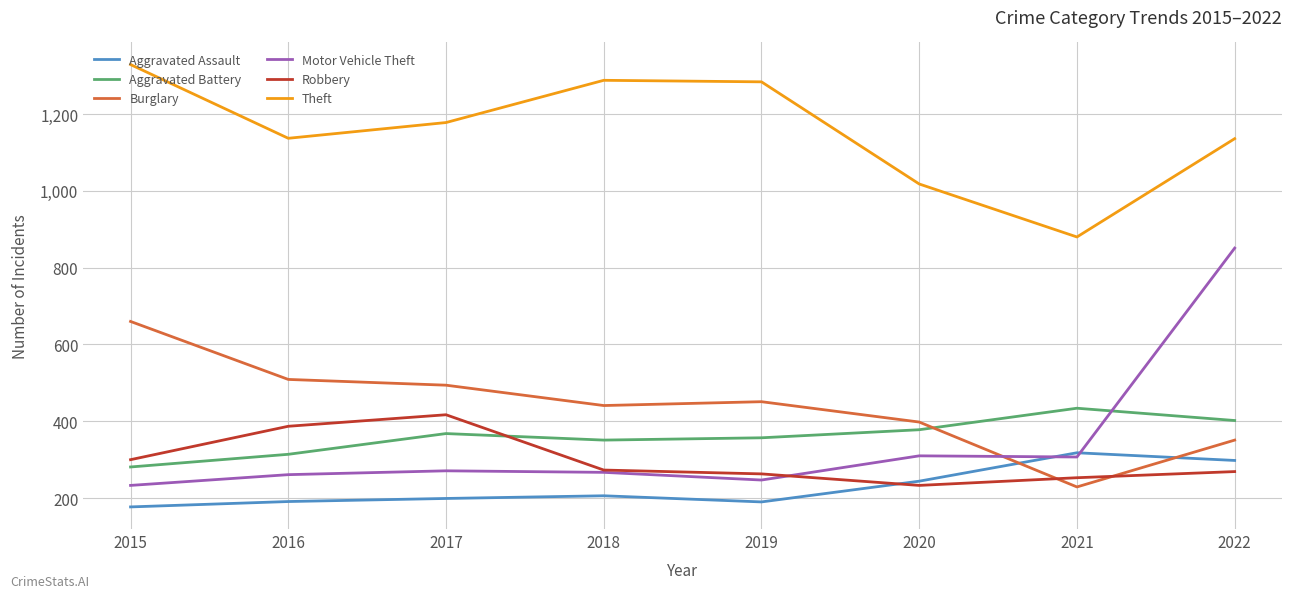

True or false: Theft has a value of 1916 at 2019.

False